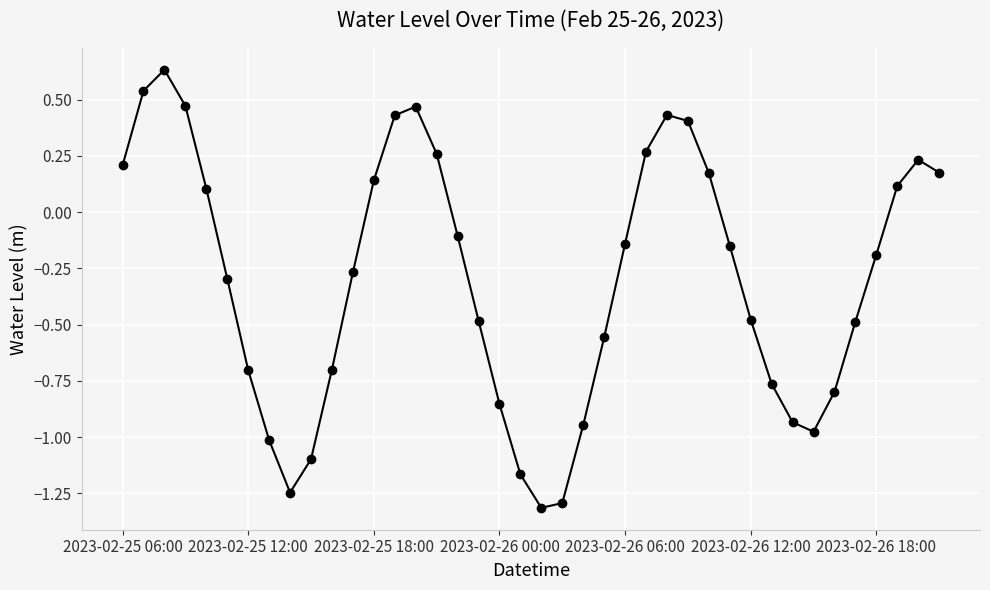

How many values are above zero?

16